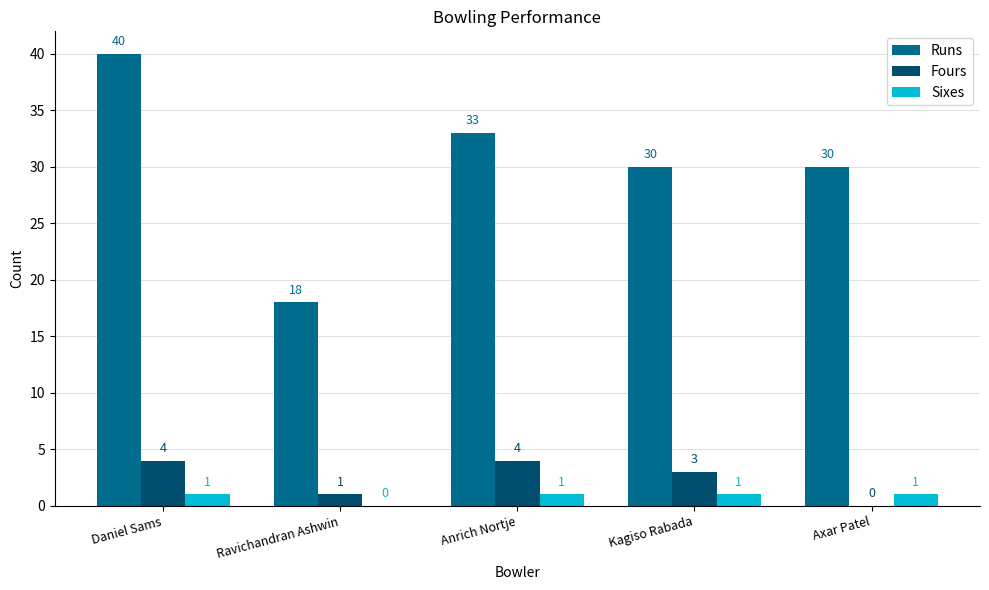

How many values in Fours are above zero?

4